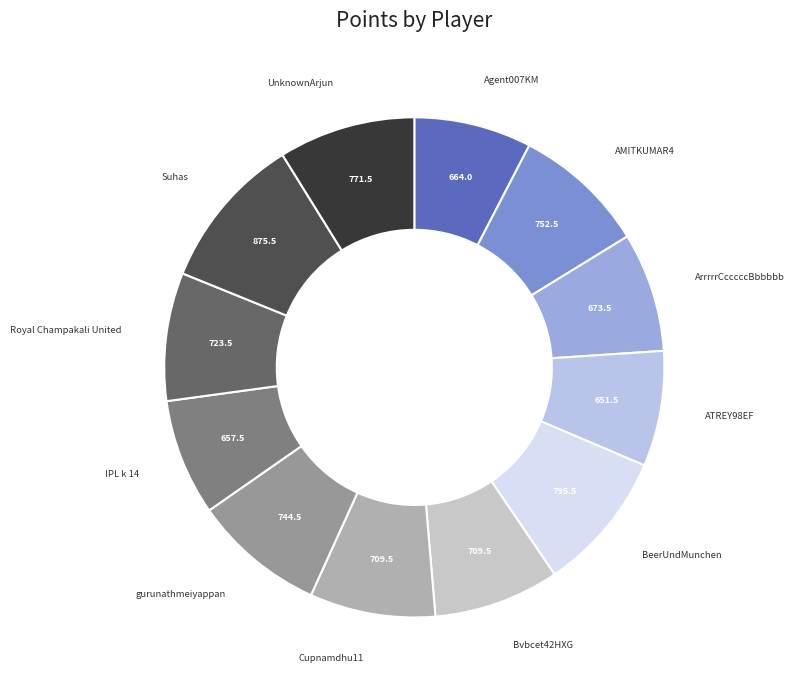

What is the ratio of the value at Agent007KM to the value at UnknownArjun?

0.9